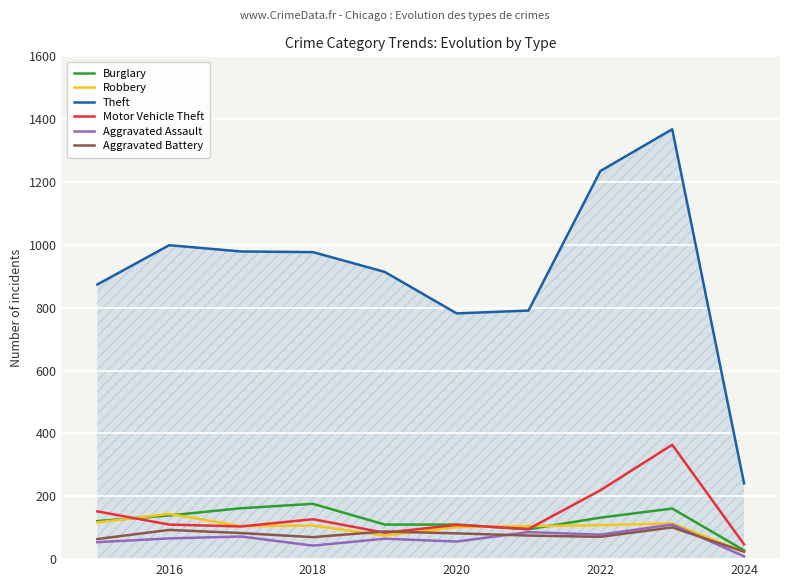

What is the difference between the maximum and minimum values in the Motor Vehicle Theft series?

317